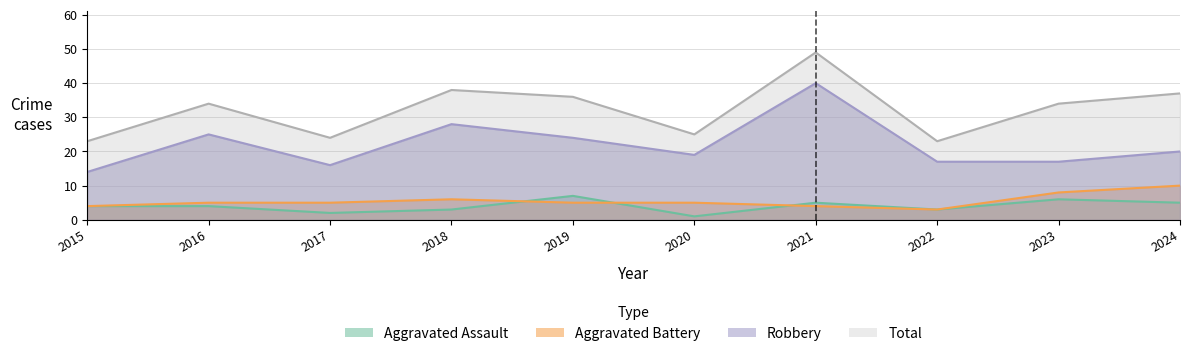

Count the number of categories in the chart.

10